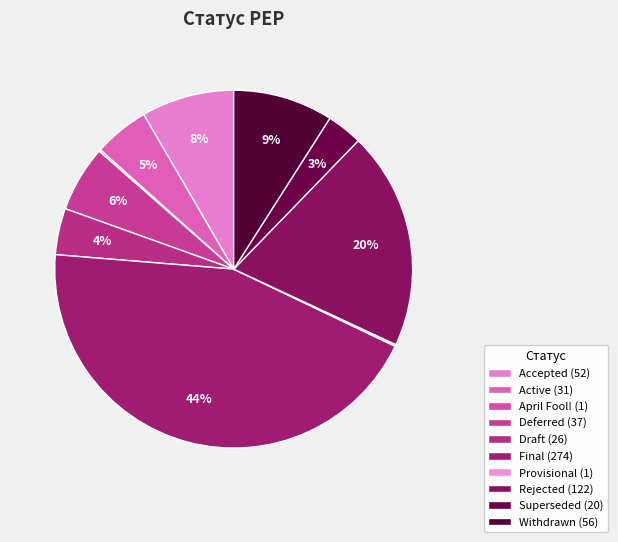

Rank the categories by value from lowest to highest.

April Fool!, Provisional, Superseded, Draft, Active, Deferred, Accepted, Withdrawn, Rejected, Final